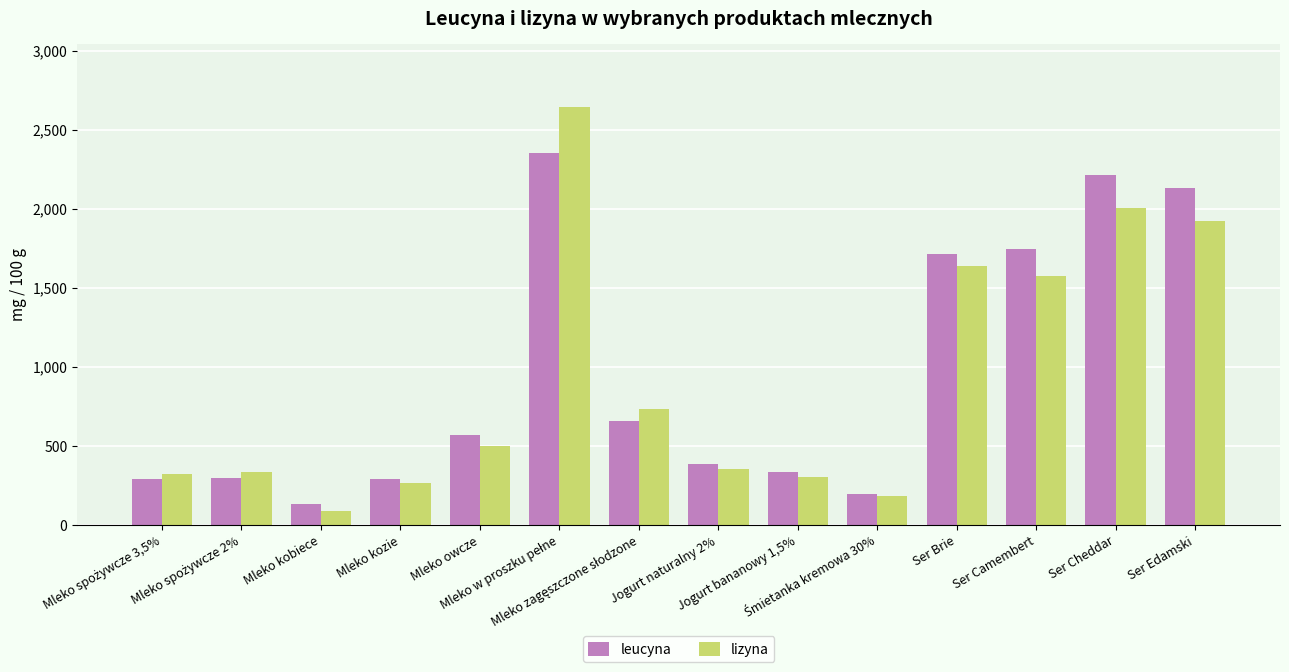

What is the sum of the lizyna values at Mleko owcze and Ser Cheddar?

2505